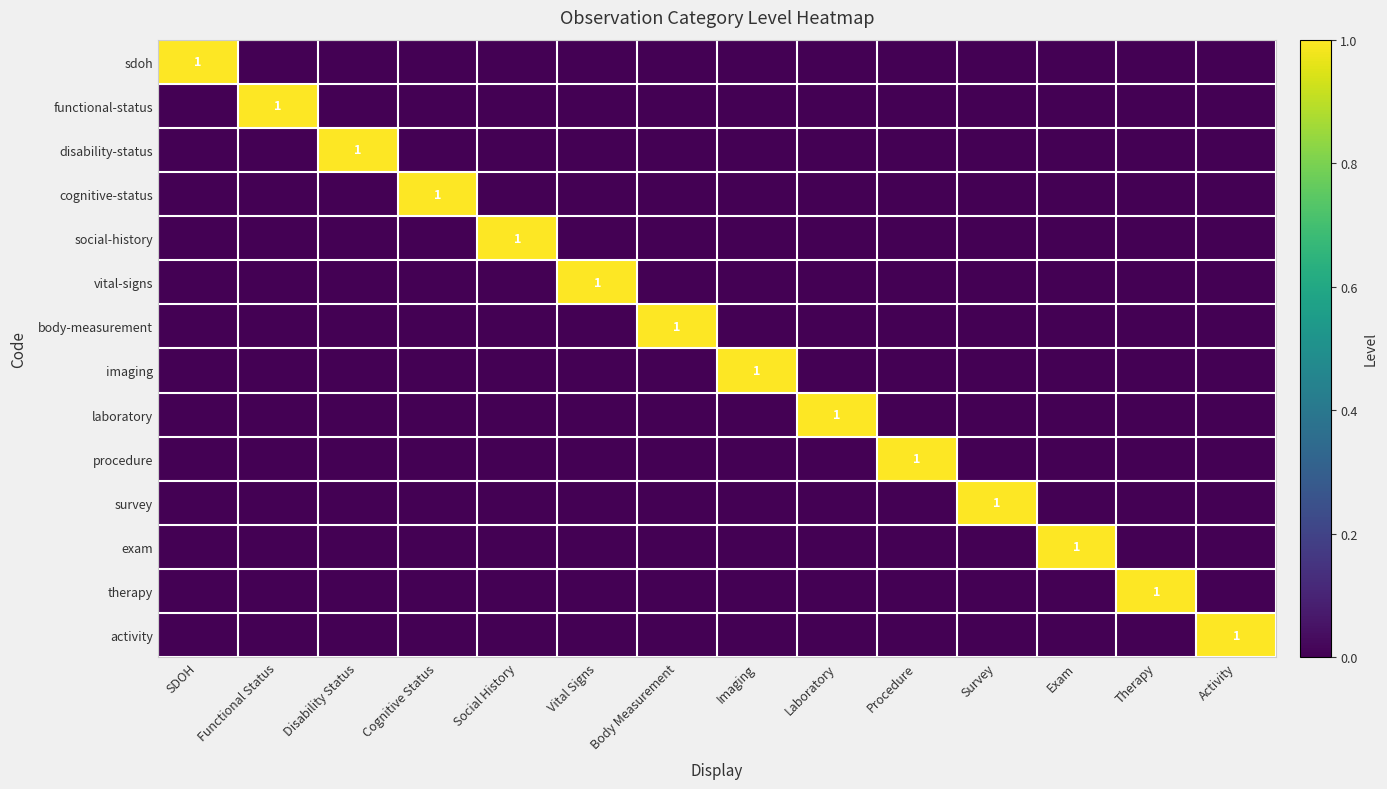

Between SDOH and Disability Status, which series saw the biggest shift?

sdoh